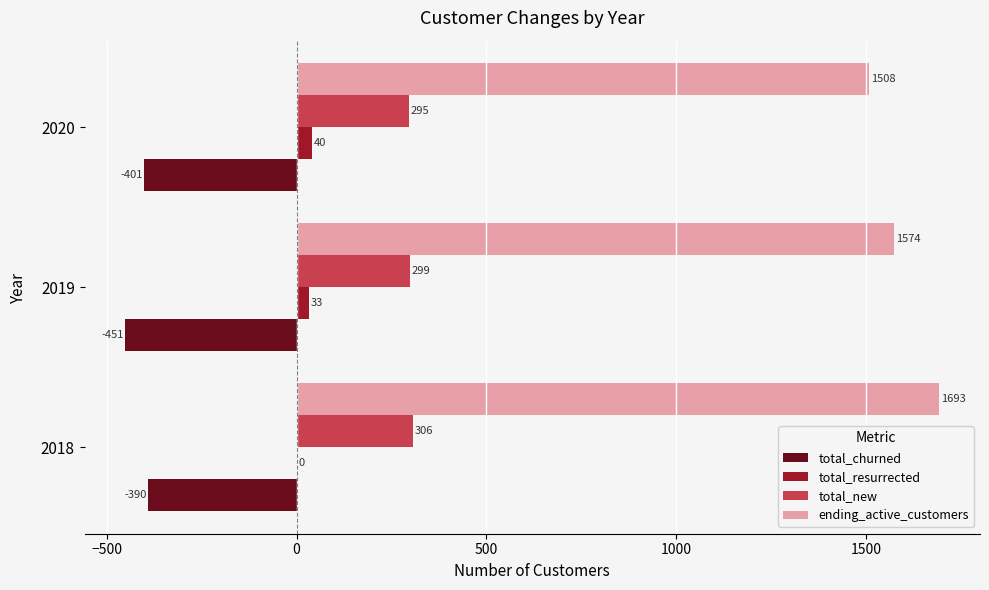

Where is total_new nearest to the value 300?

2019